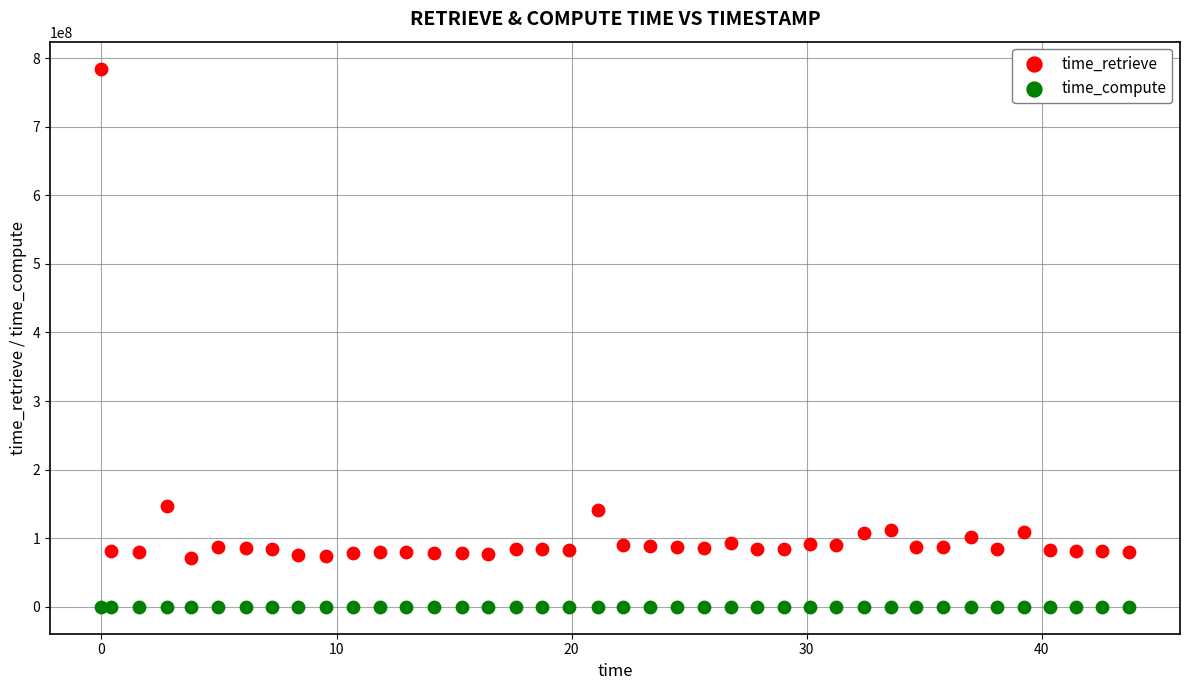

Which series contains the lowest Y value?

time_compute